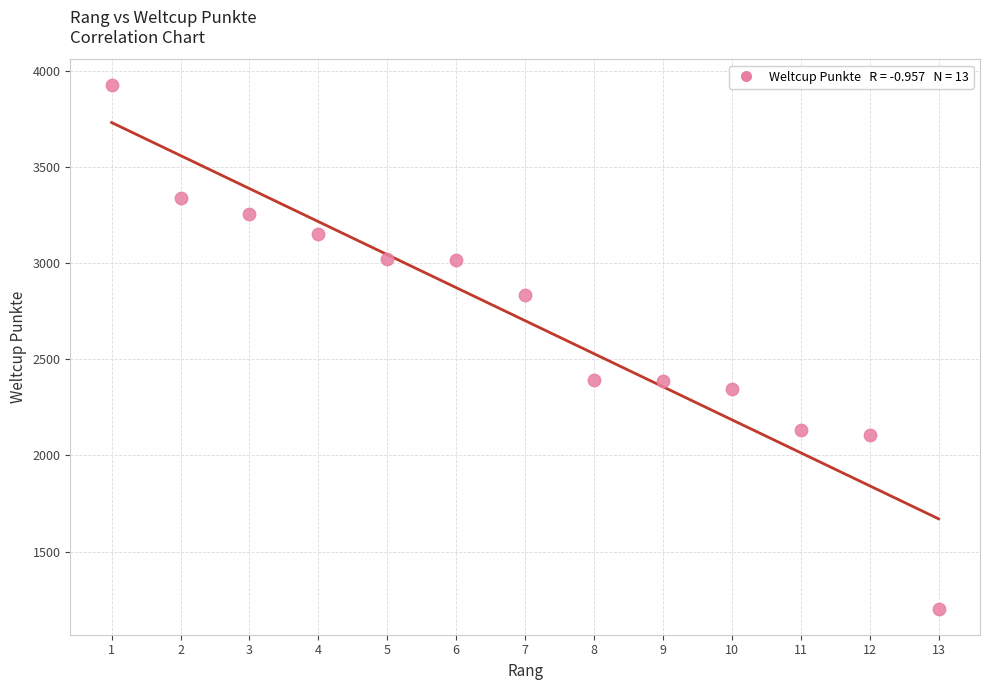

What is the range of Y values (max minus min)?

2723